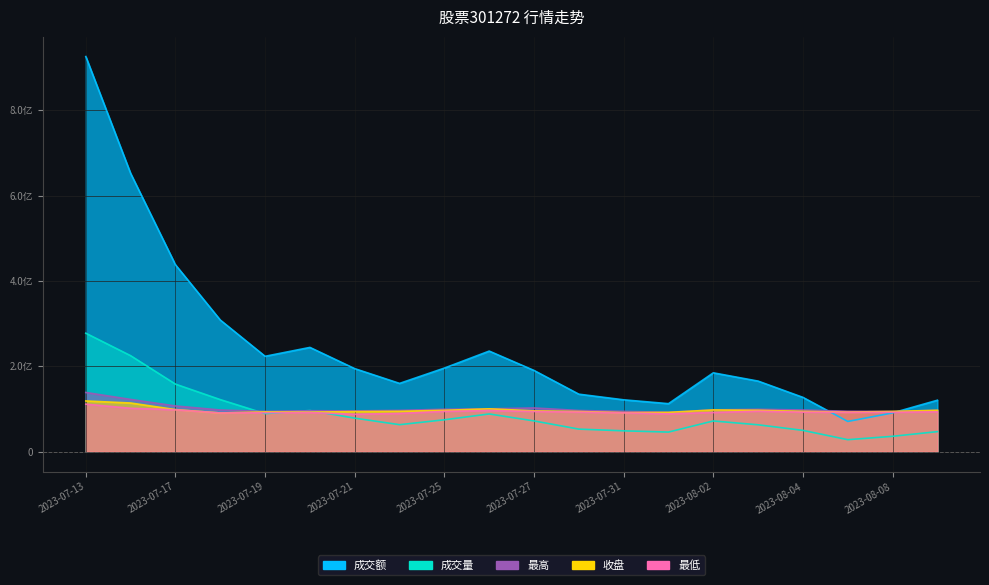

Where does the 最低 series first go above 92706000?

2023-07-13